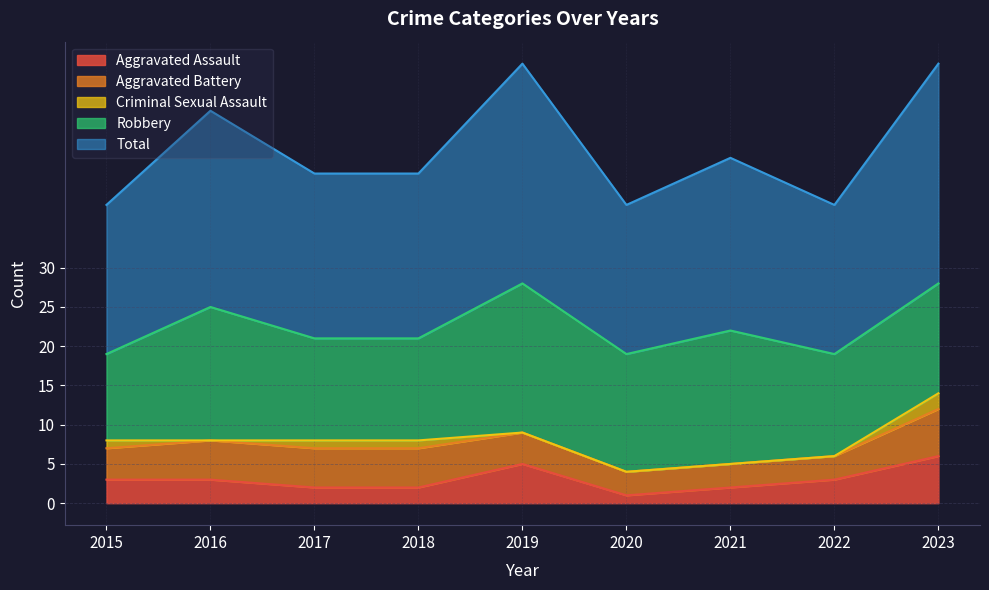

How many lines are shown in the chart?

5